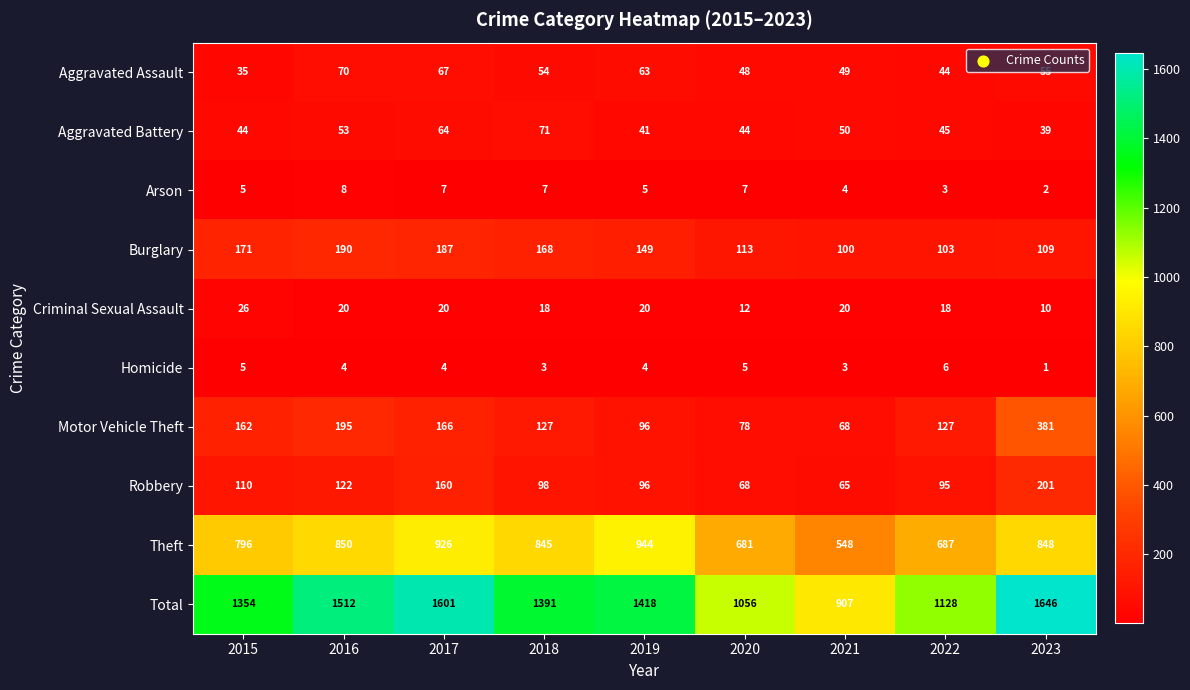

What is the spread (max minus min) of values at 2015?

1349